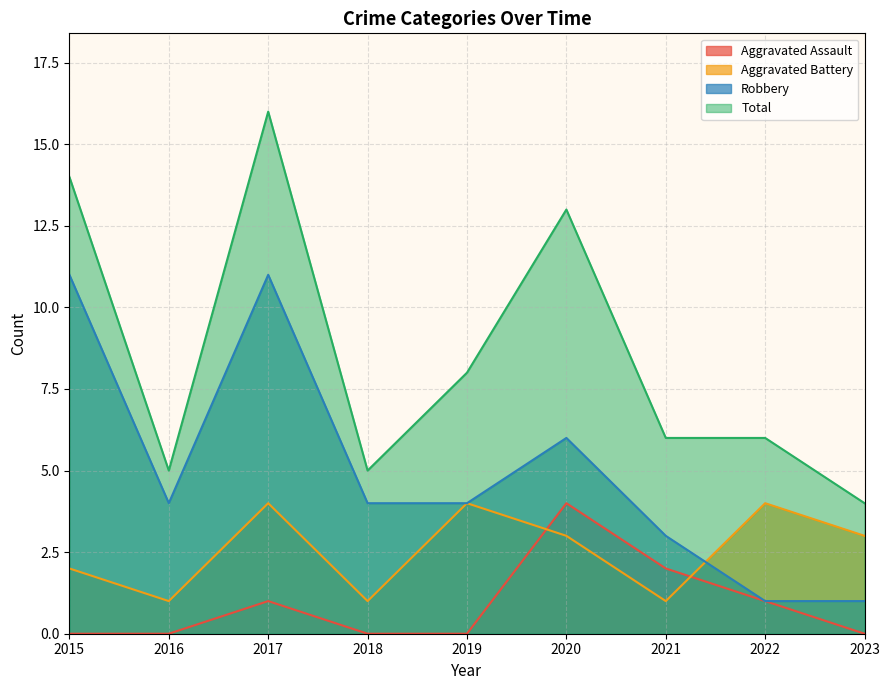

What are all the series names shown in the legend?

Aggravated Assault, Aggravated Battery, Robbery, Total